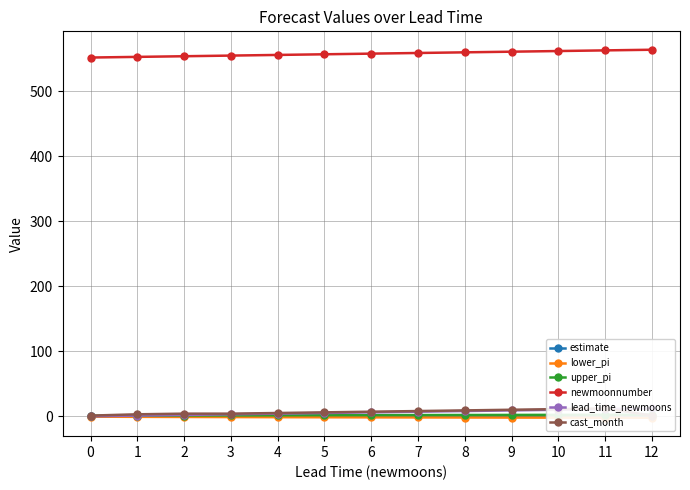

List the labels in order of estimate value, smallest first.

0, 1, 2, 3, 4, 5, 6, 7, 8, 9, 10, 11, 12